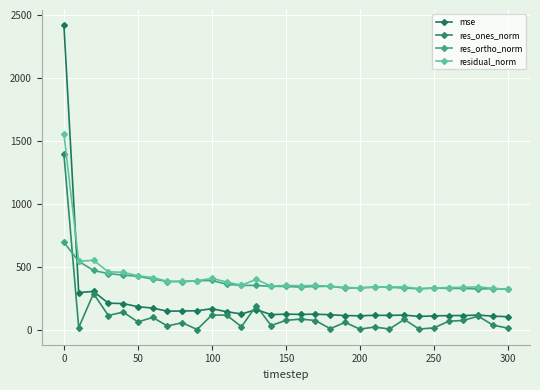

Does the chart have visible grid lines?

Yes